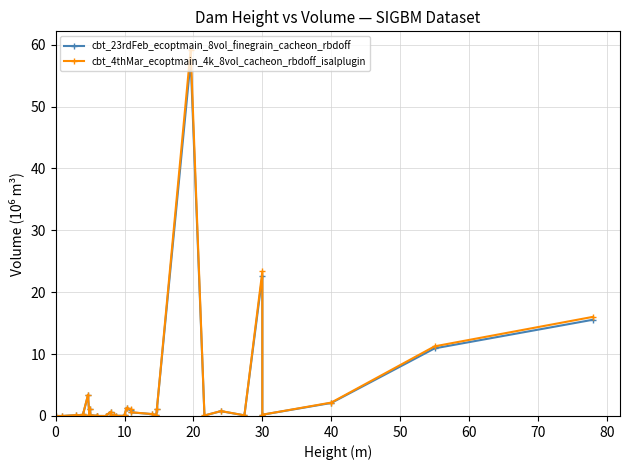

What is the greatest value displayed?

59.2